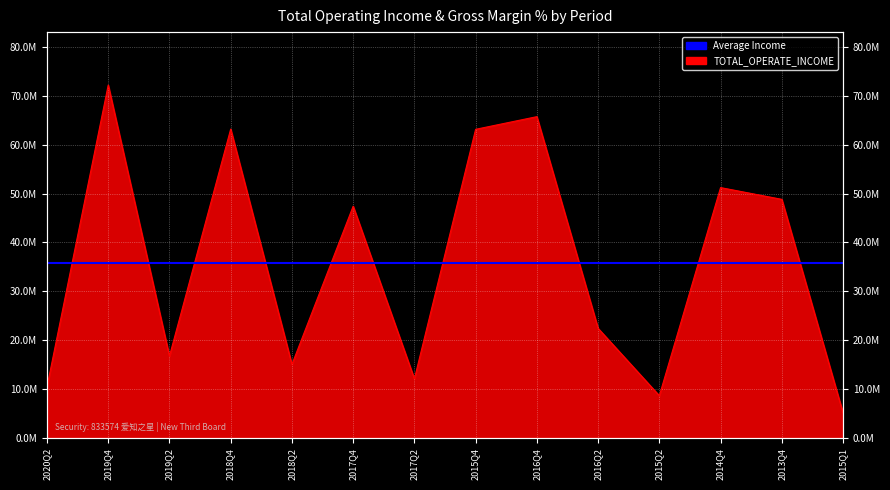

List the labels in order of value, smallest first.

2015Q1, 2015Q2, 2020Q2, 2017Q2, 2018Q2, 2019Q2, 2016Q2, 2017Q4, 2013Q4, 2014Q4, 2015Q4, 2018Q4, 2016Q4, 2019Q4